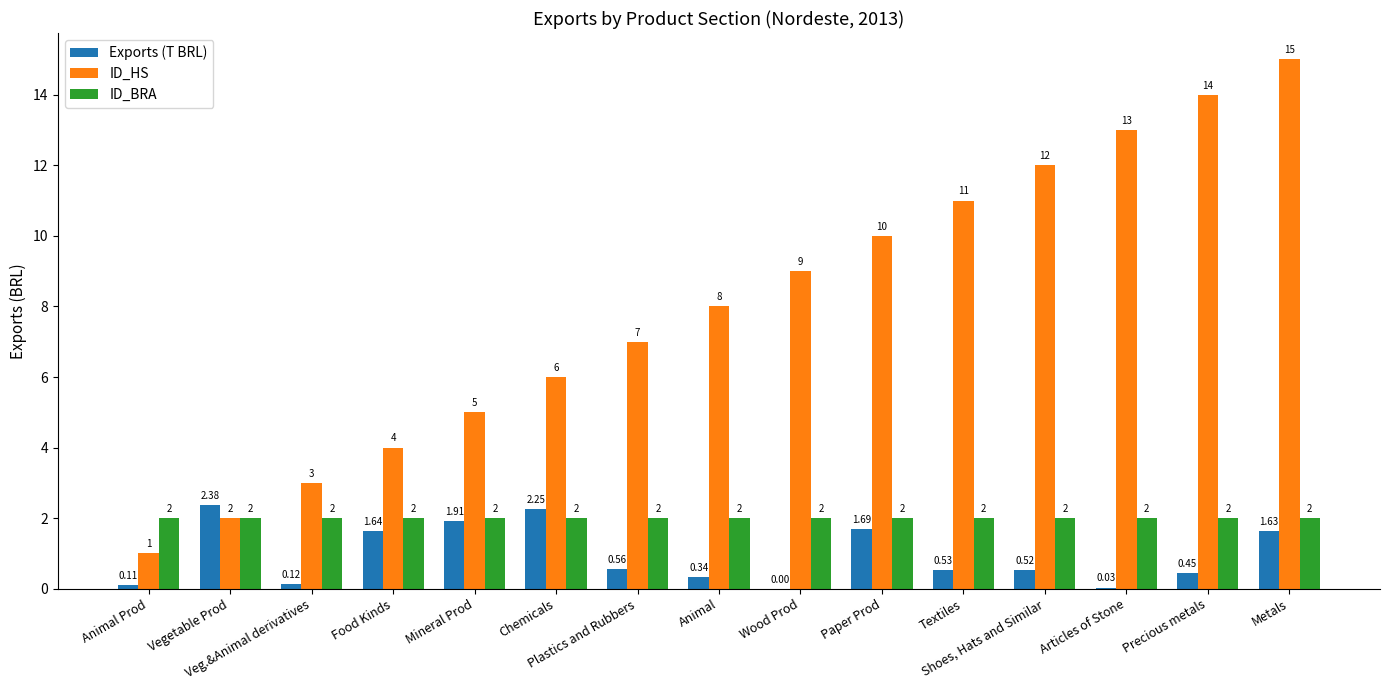

What is the sum of all ID_HS values?

120.0